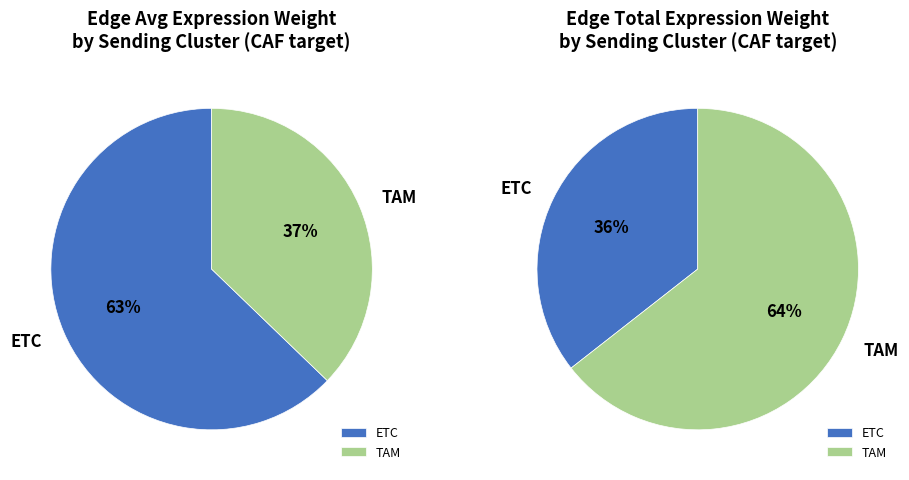

Does any single category account for the majority?

Yes